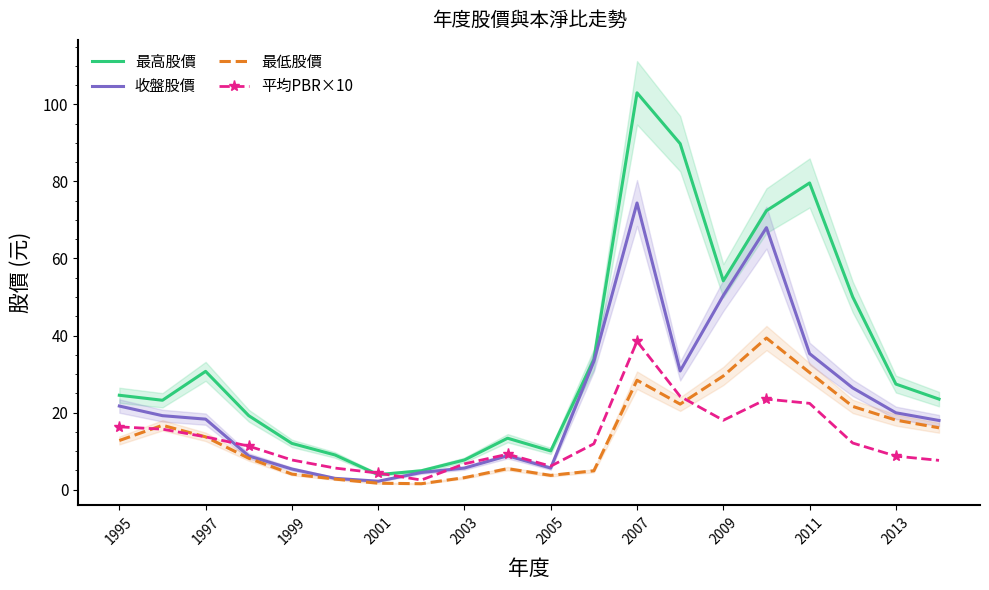

What is the highest value of the 最低股價 series?

39.4